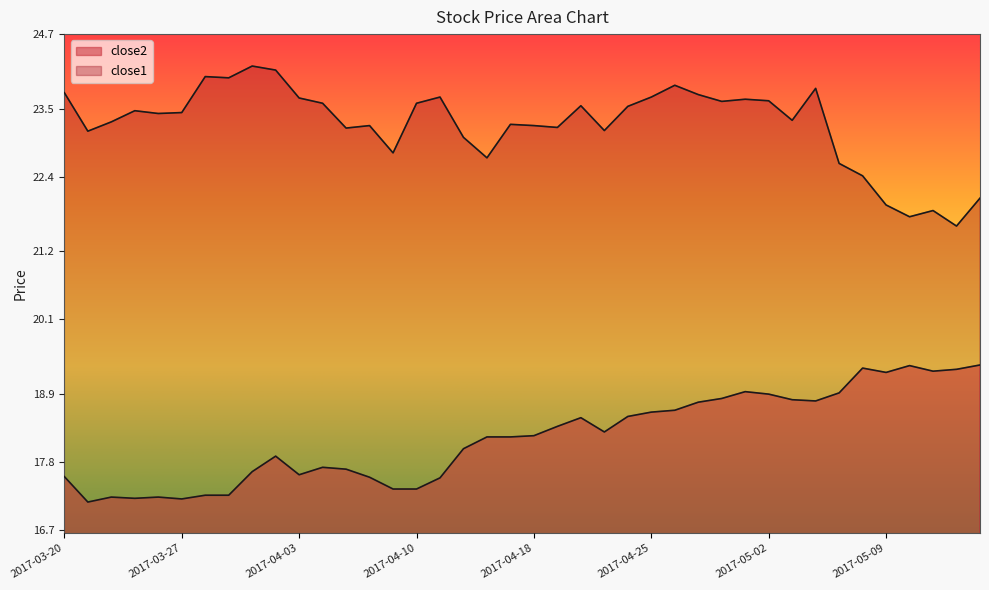

How many lines are shown in the chart?

2